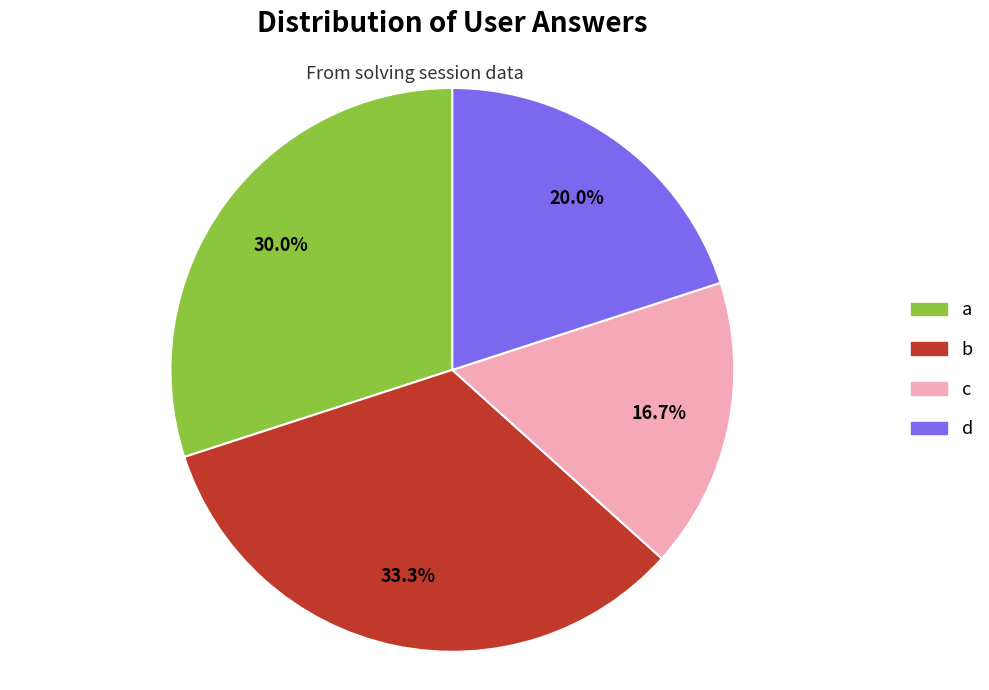

What is the ratio of the value at c to the value at d?

0.8